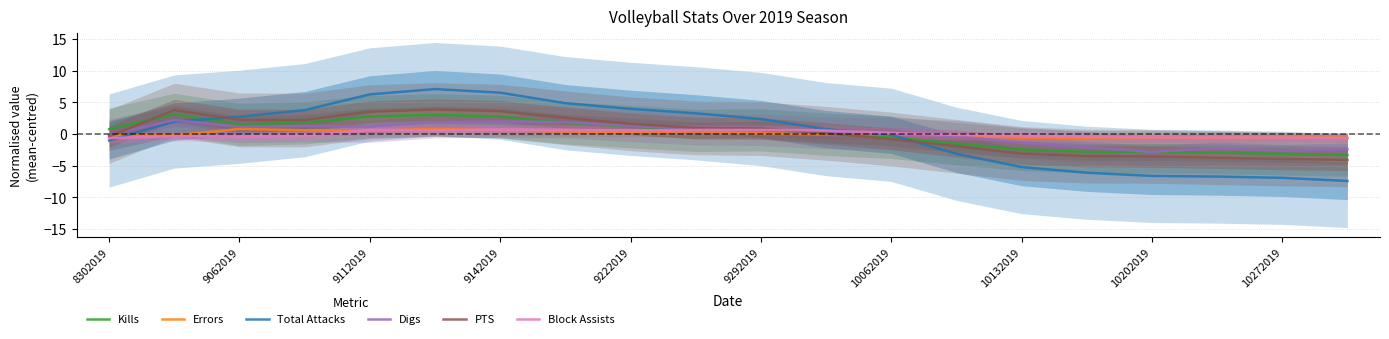

What are all the series names shown in the legend?

Kills, Errors, Total Attacks, Digs, PTS, Block Assists